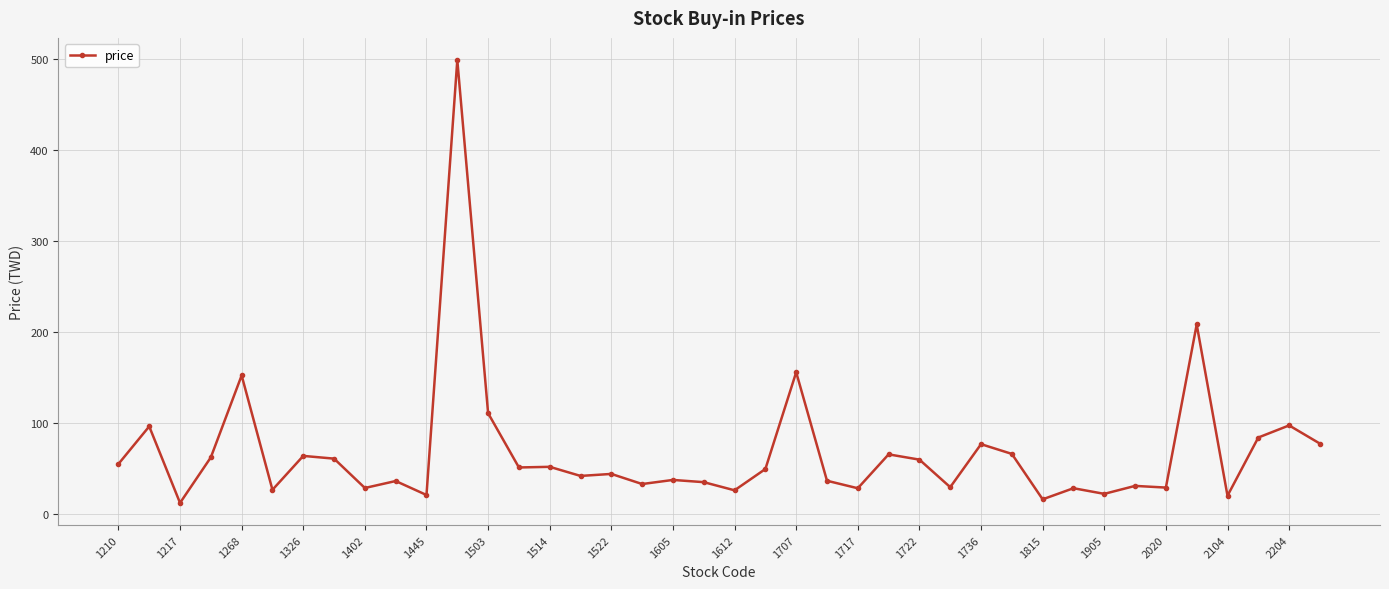

True or false: the data has more than 1 interior local peaks.

True